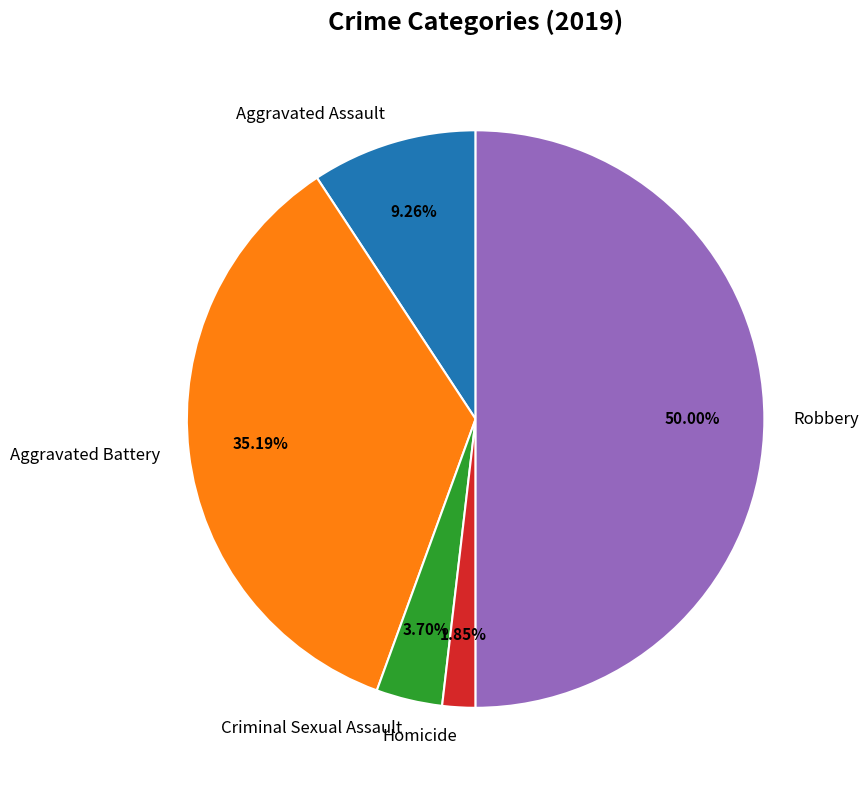

To the nearest percent, what percentage of the pie is Criminal Sexual Assault?

4%